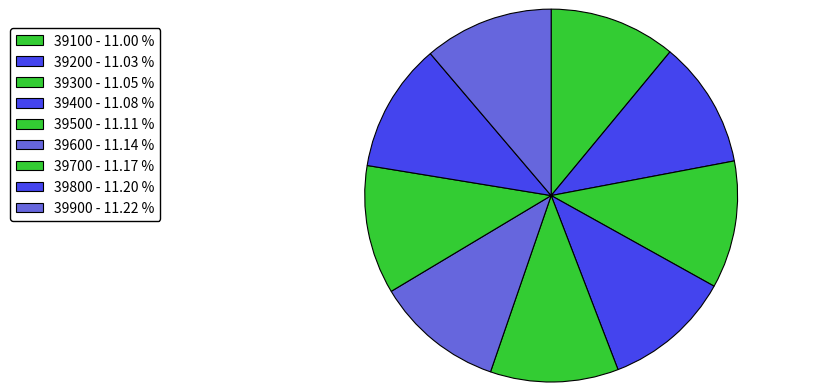

What percentage is the 39700 slice, to the nearest percent?

11%